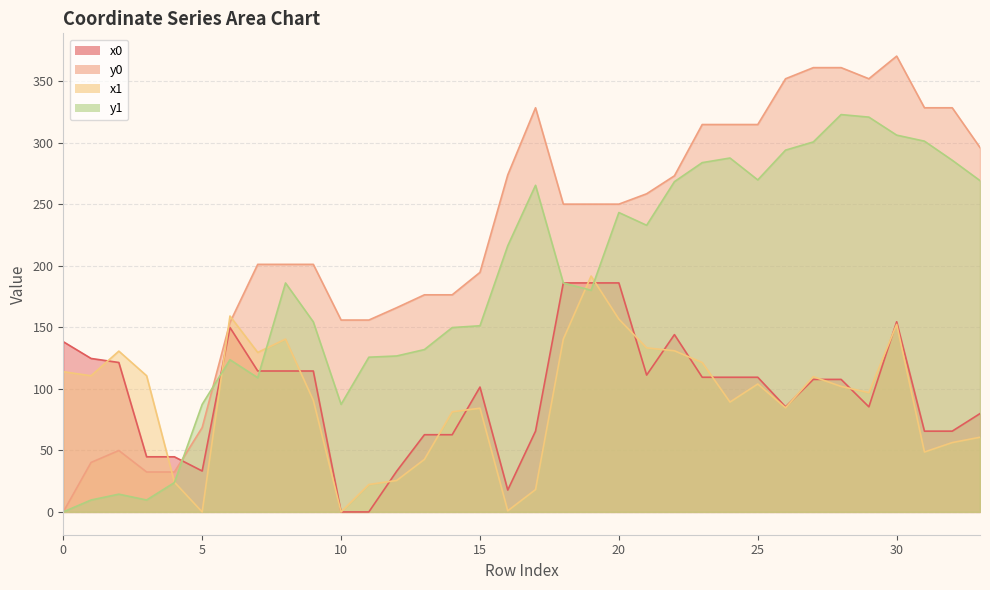

What is the difference between the second highest and second lowest values in the y0 series?

328.6